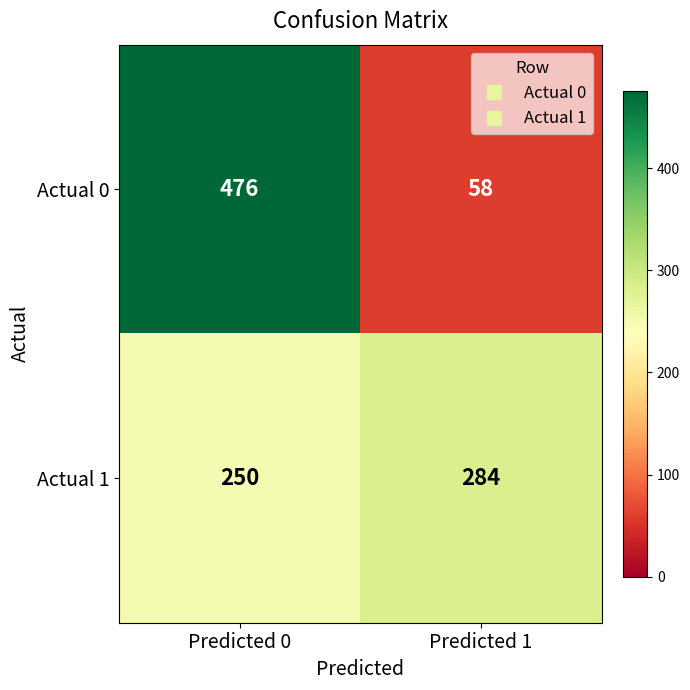

What is the total value across all series at Predicted 1?

342